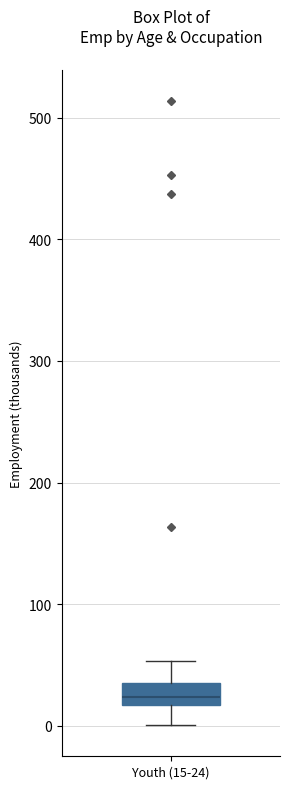

Where does the upper whisker of the box for Youth (15-24) end on the y-axis? The values are not printed on the chart, so give them approximately, as read against the axis.

50